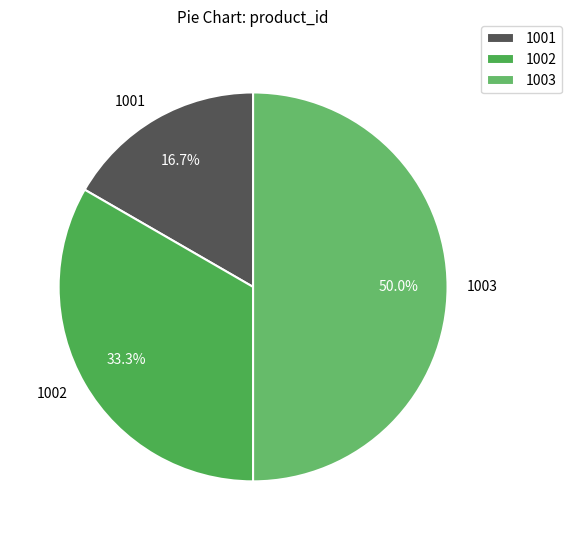

To the nearest percent, what is the average slice percentage?

33%